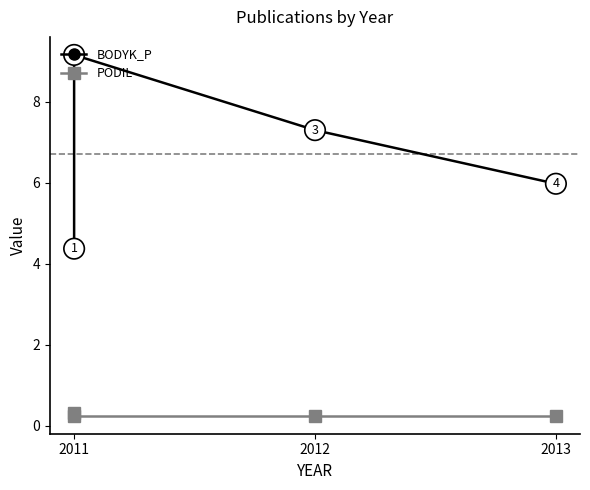

How many lines are shown in the chart?

2